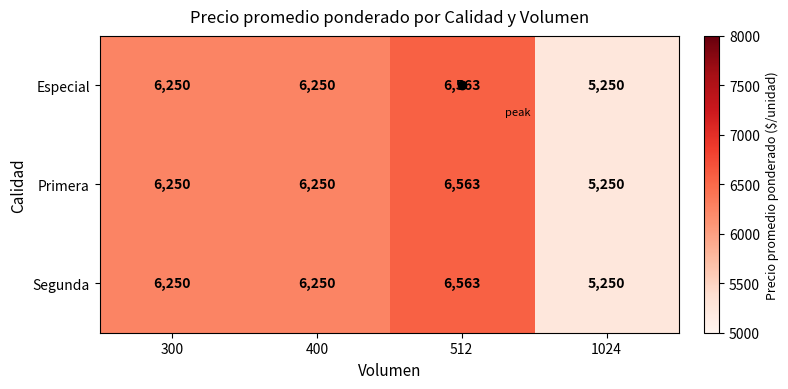

At how many categories does at least one series exceed 5794?

3